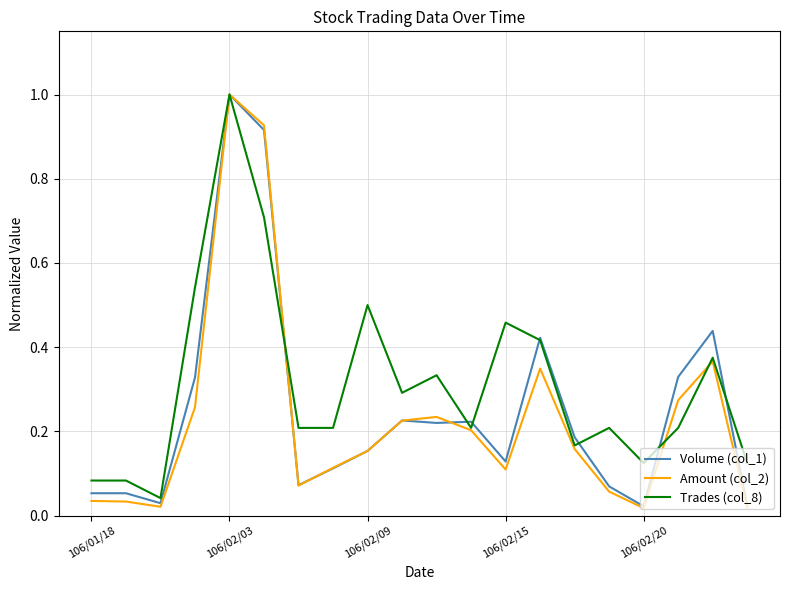

Which series has the largest total across all categories?

Trades (col_8)